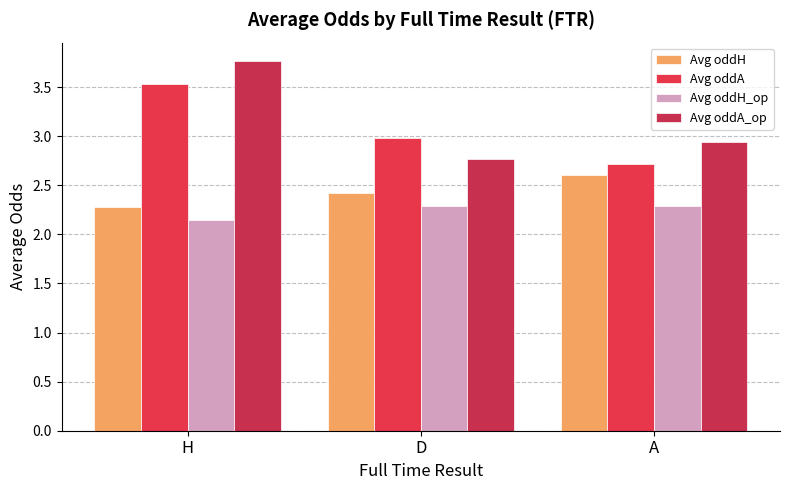

What is the spread (max minus min) of values at A?

0.6